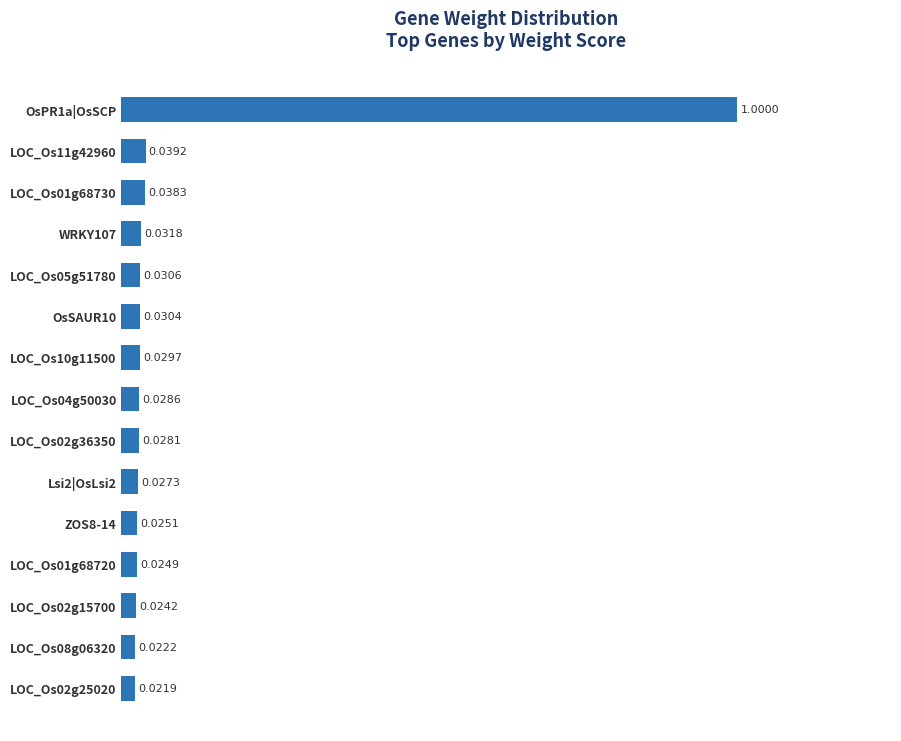

Which has a higher value, LOC_Os02g15700 or OsSAUR10?

OsSAUR10